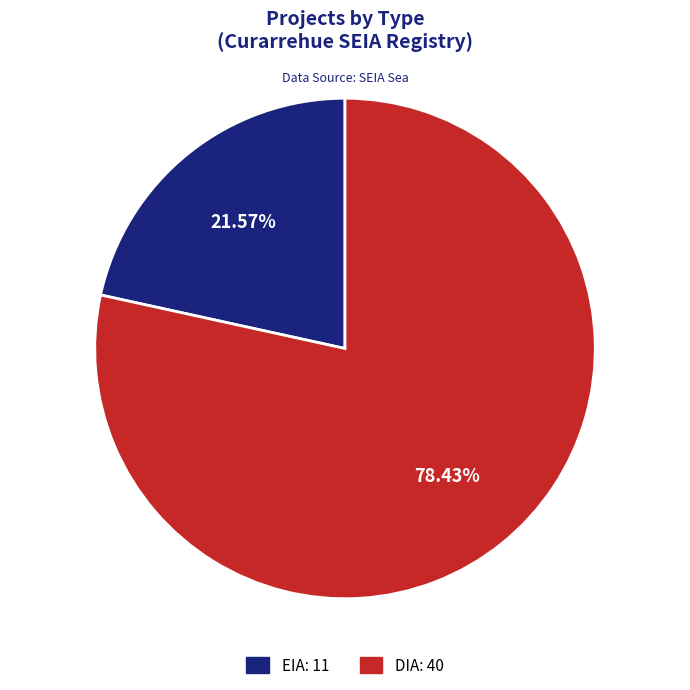

Which category accounts for the majority?

DIA